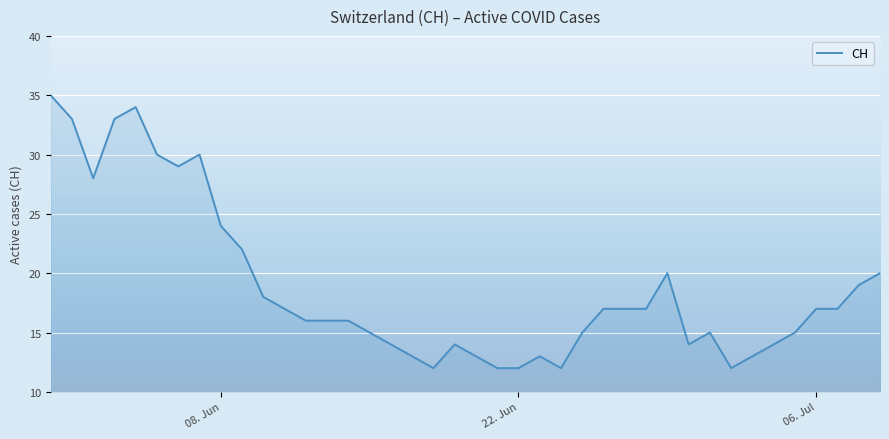

What is the greatest value displayed?

35